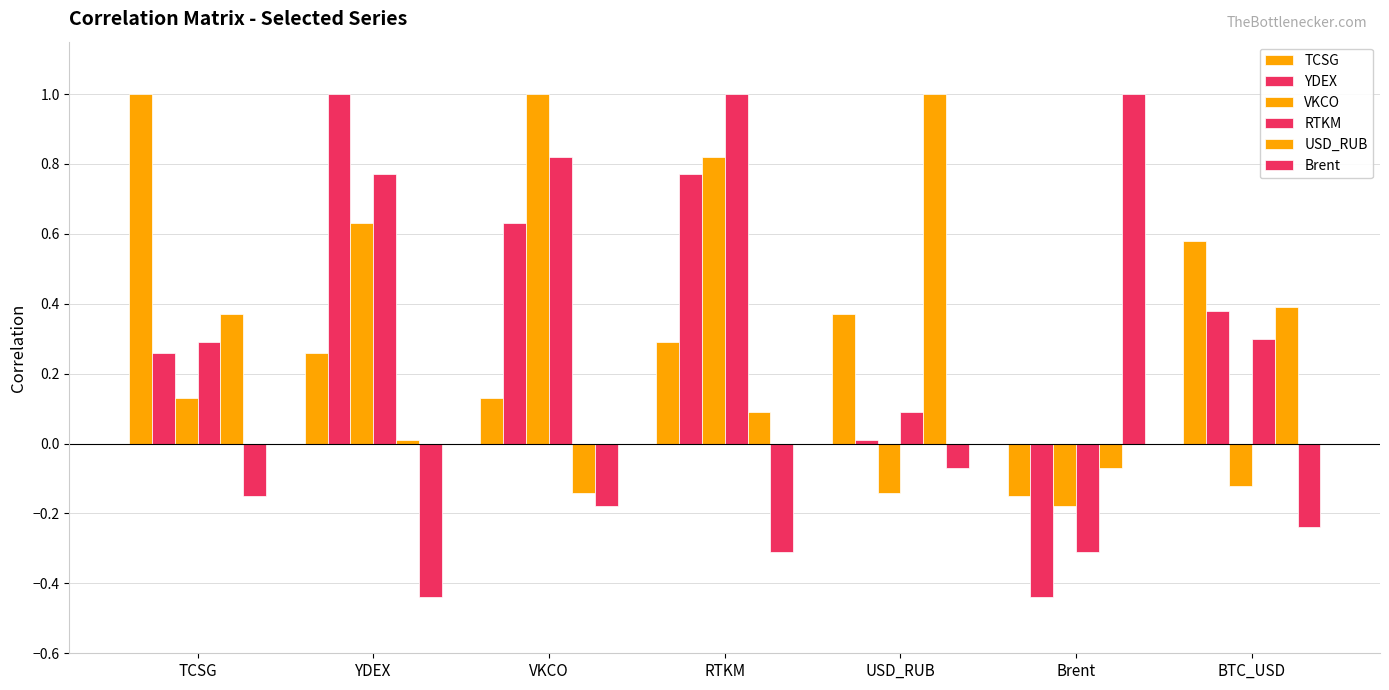

How many categories are shown in the chart?

7